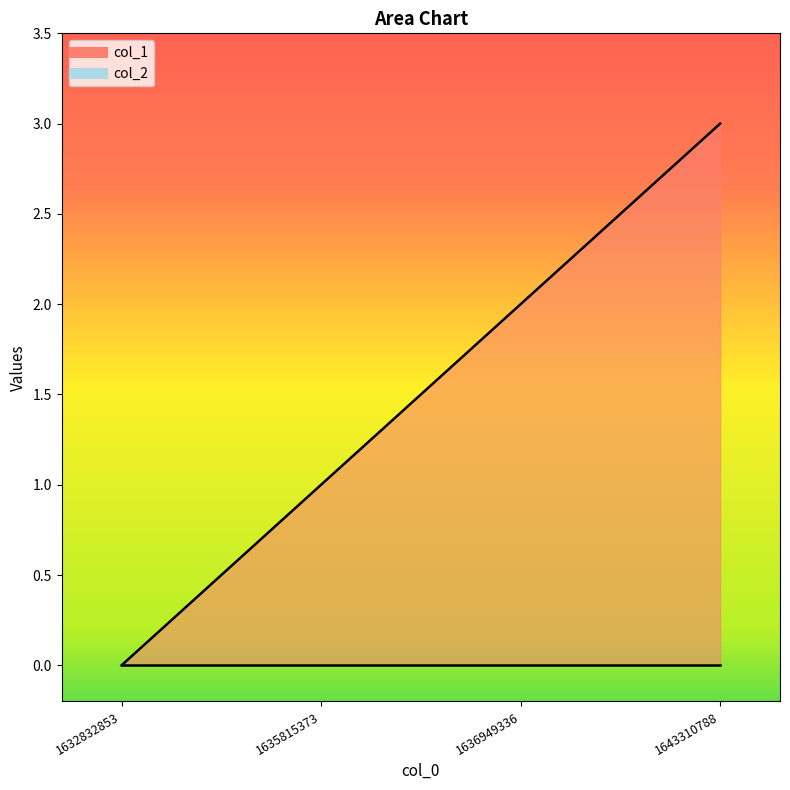

What is the change in value from 1632832853 to 1643310788?

+3